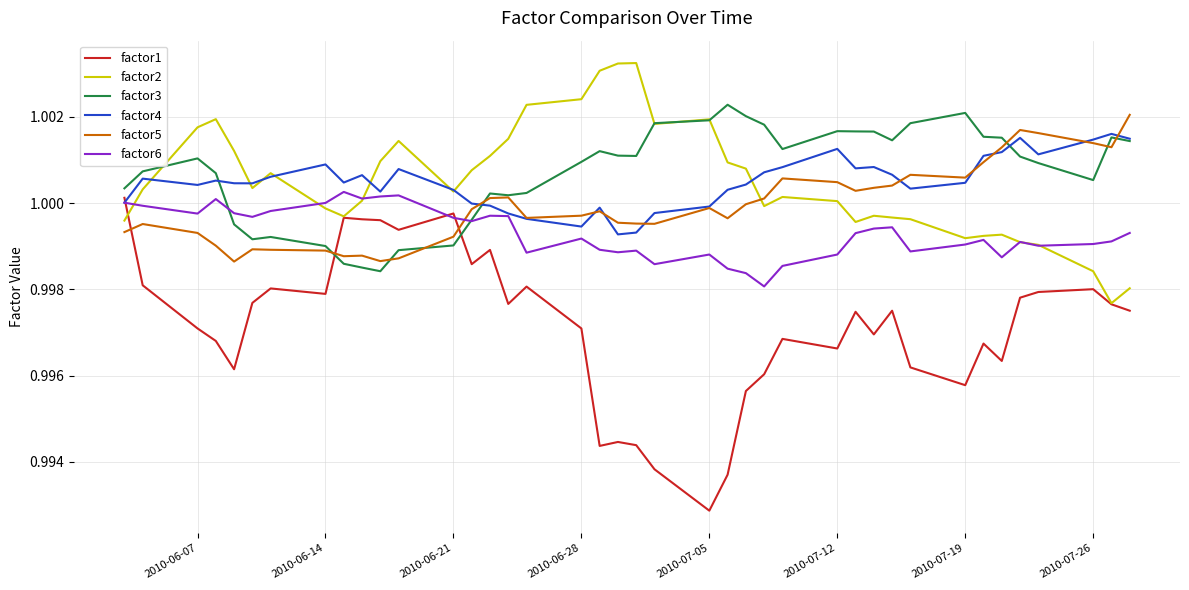

Which series has the widest spread of values?

factor1